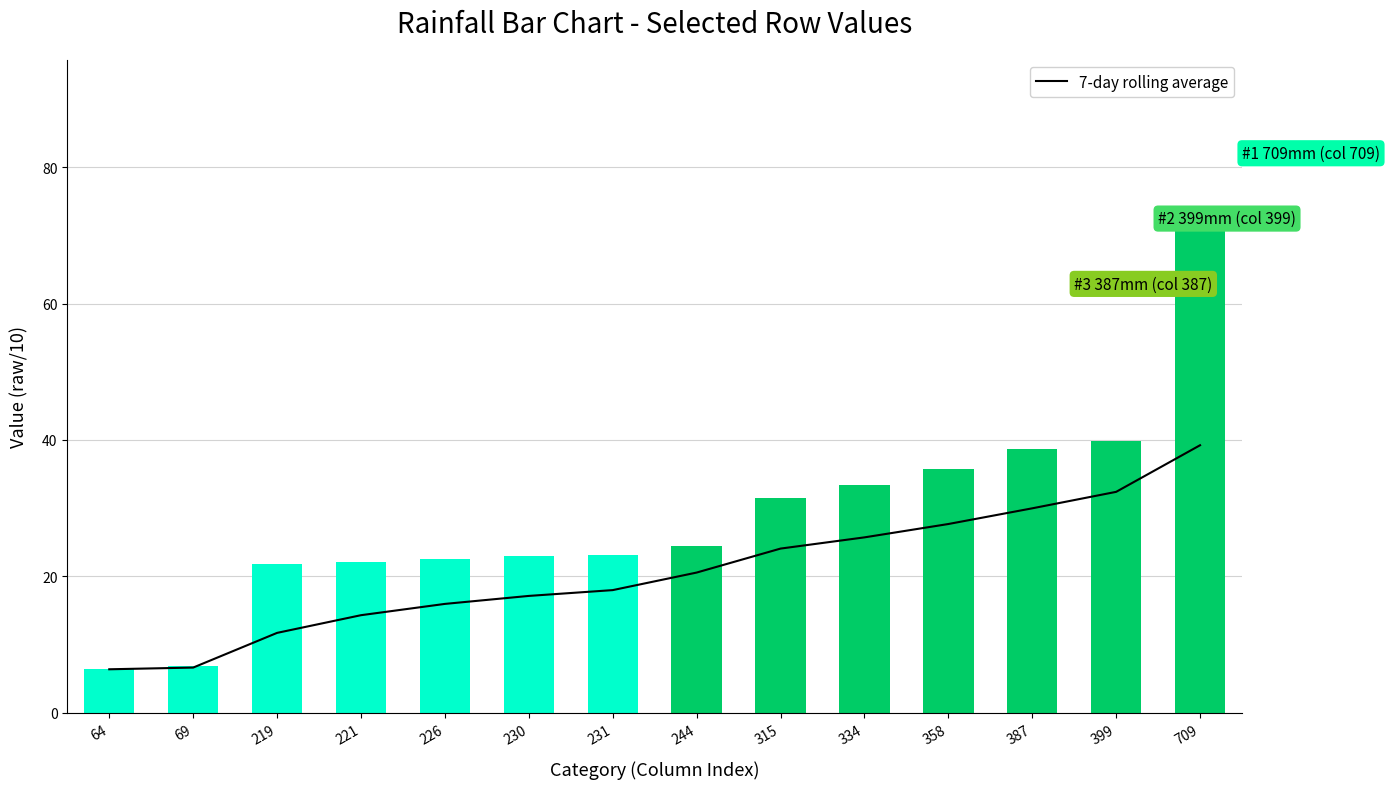

Reading left to right, list all the values displayed in this chart.

7-day rolling average: 64=6.4	69=6.7	219=11.7	221=14.3	226=16.0	230=17.2	231=18.0	244=20.6	315=24.1	334=25.7	358=27.7	387=30.0	399=32.4	709=39.2
Rainfall: 64=6.4	69=6.9	219=21.9	221=22.1	226=22.6	230=23.0	231=23.1	244=24.4	315=31.5	334=33.4	358=35.8	387=38.7	399=39.9	709=70.9